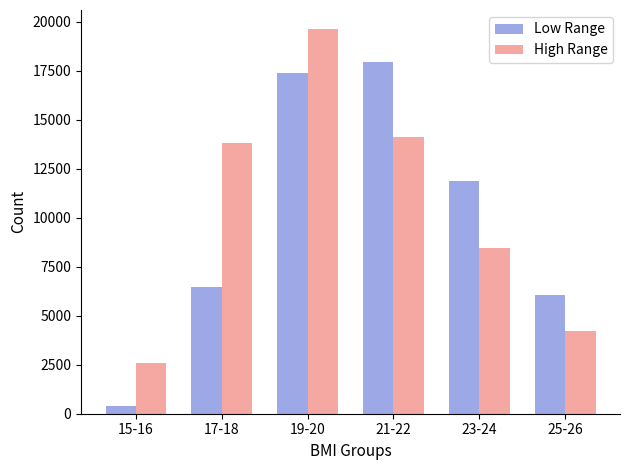

Reading left to right, transcribe all the data shown in this chart.

Low Range: 15-16=390	17-18=6465	19-20=17386	21-22=17923	23-24=11864	25-26=6078
High Range: 15-16=2563	17-18=13804	19-20=19621	21-22=14119	23-24=8471	25-26=4206